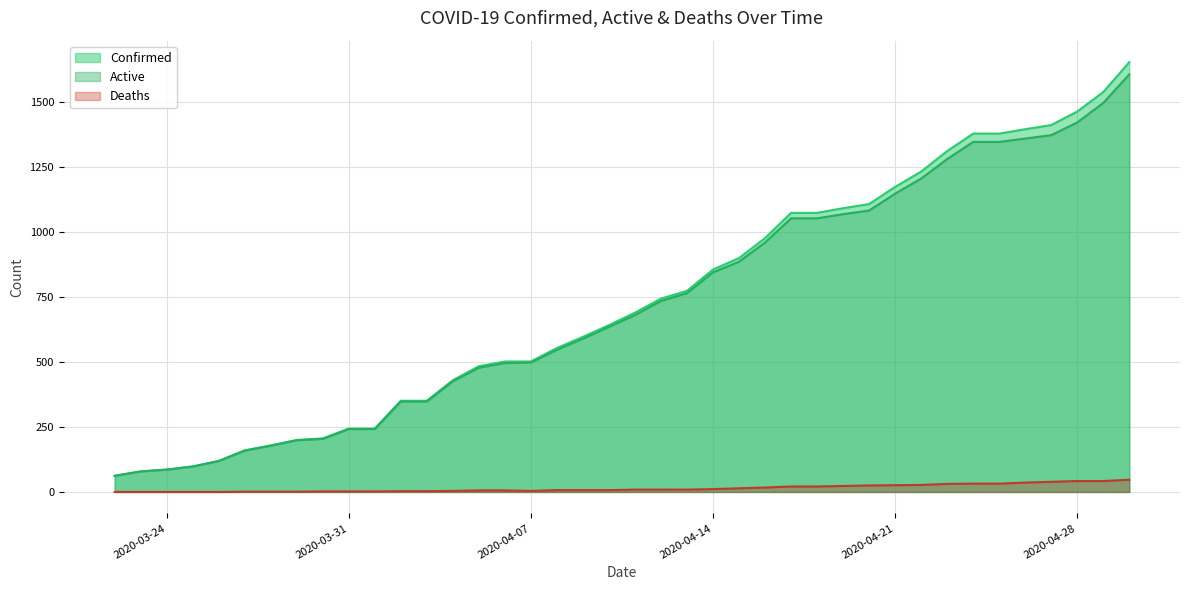

Is it true that Confirmed equals 134 at 04-01-2020?

False